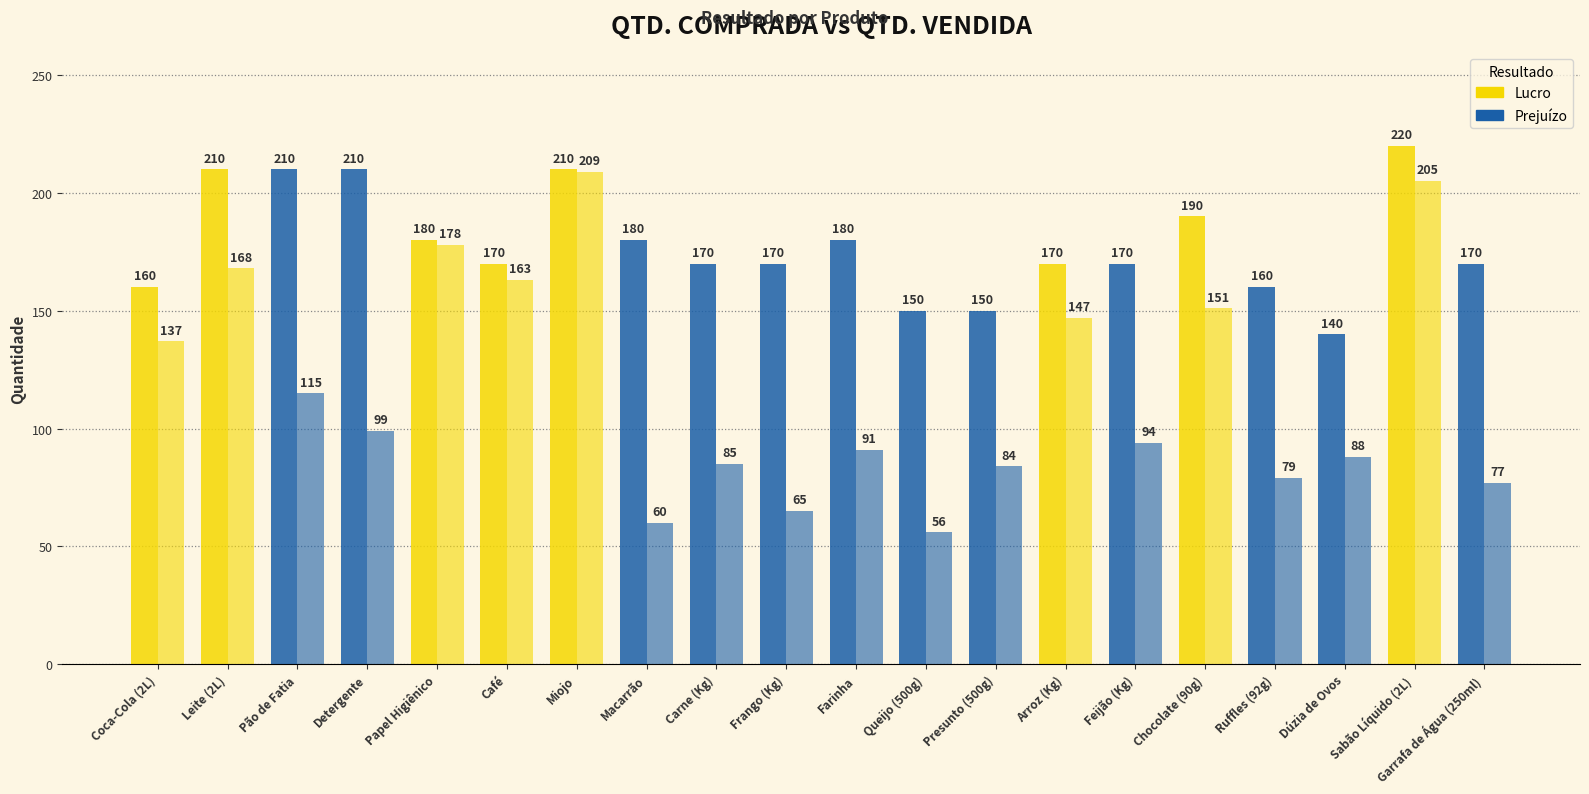

What position from the left is Detergente?

4